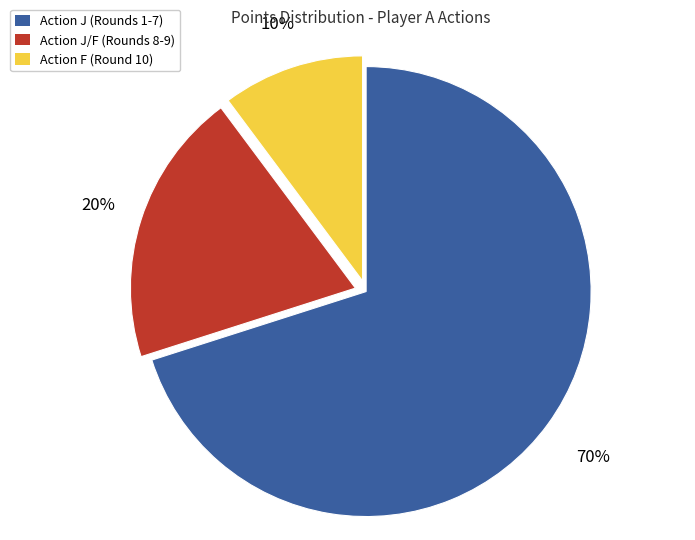

To the nearest percent, what is the average slice percentage?

33%